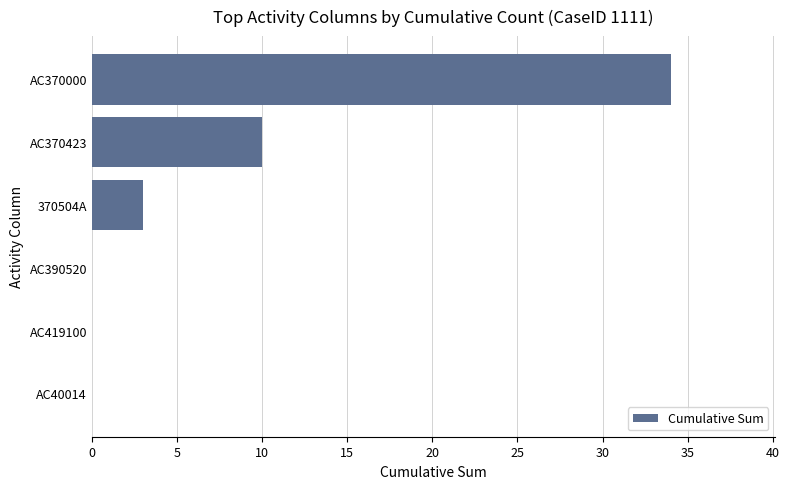

What is the sum of all values?

47